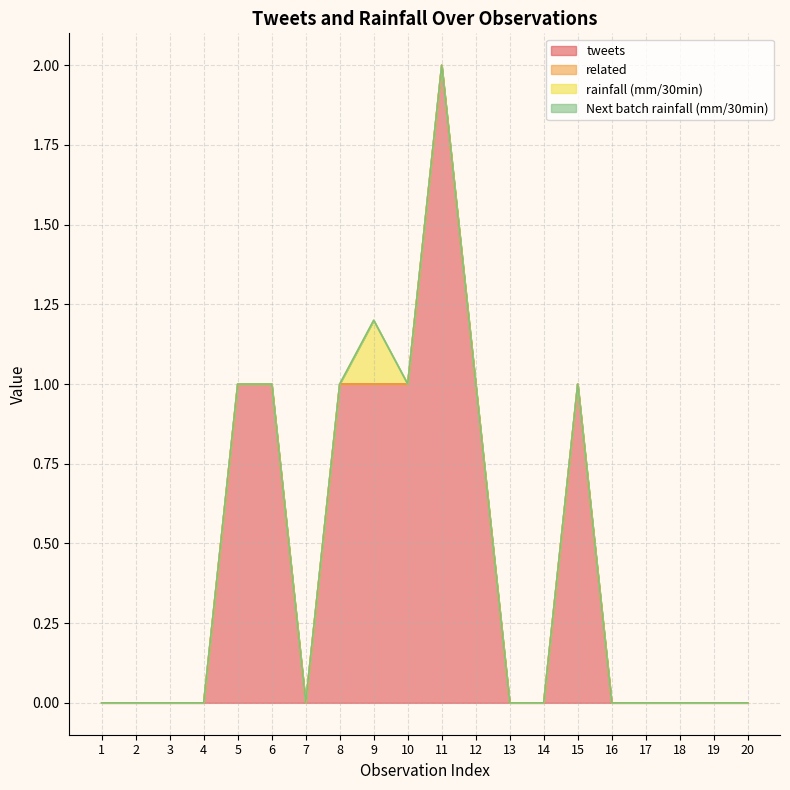

Where is Next batch rainfall (mm/30min) nearest to the value 0?

1